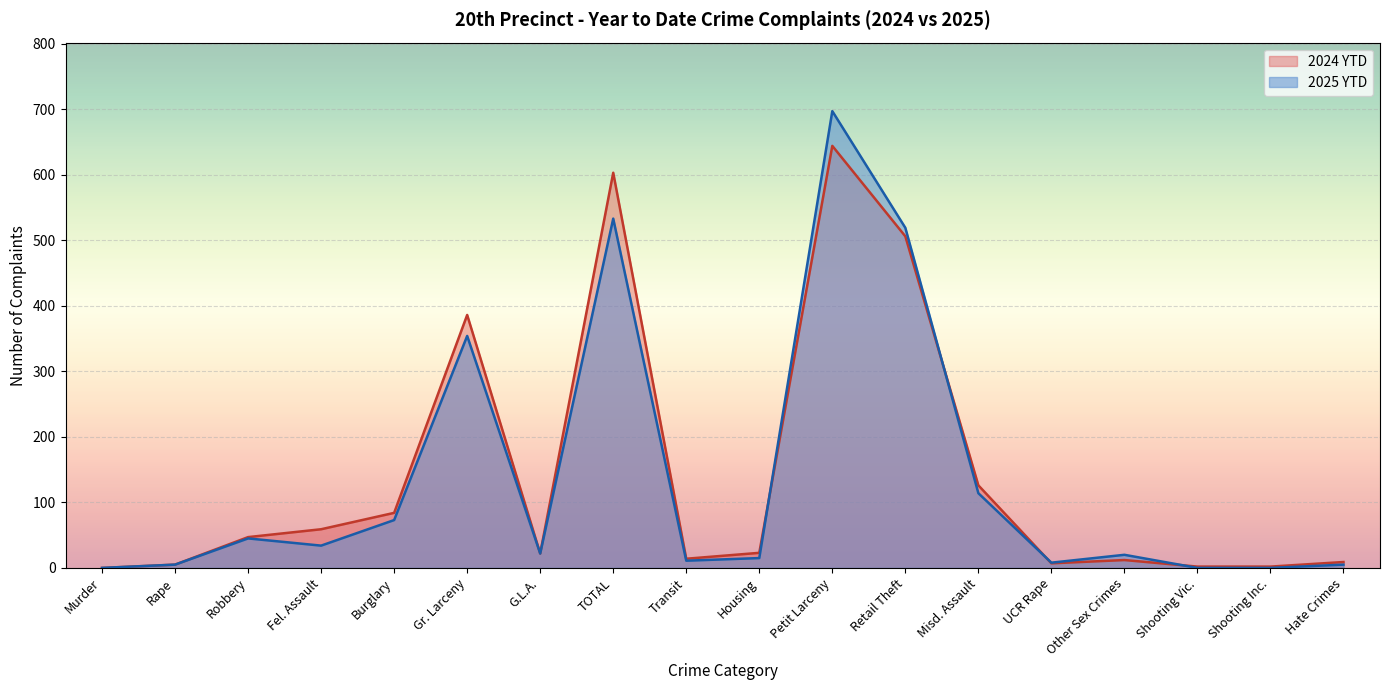

At which label does 2025 YTD reach its peak?

Petit Larceny